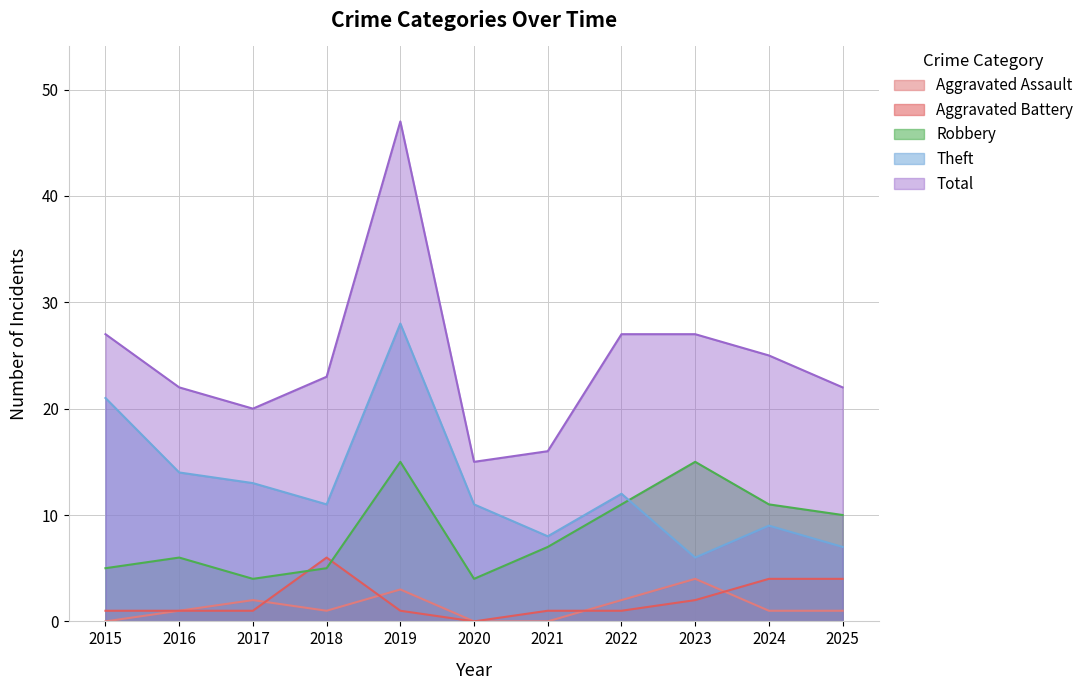

How many interior local peaks does the Aggravated Assault series have?

3